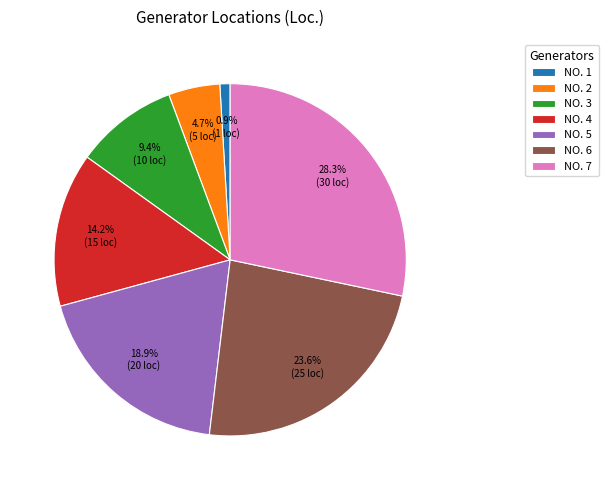

How much of the chart is everything except NO. 3?

90.6%